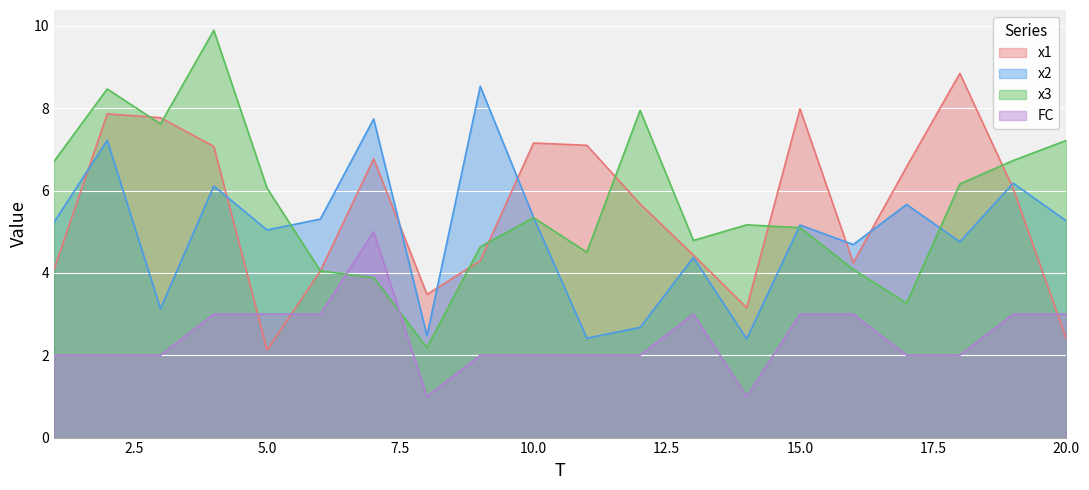

Which series has the largest total across all categories?

x3